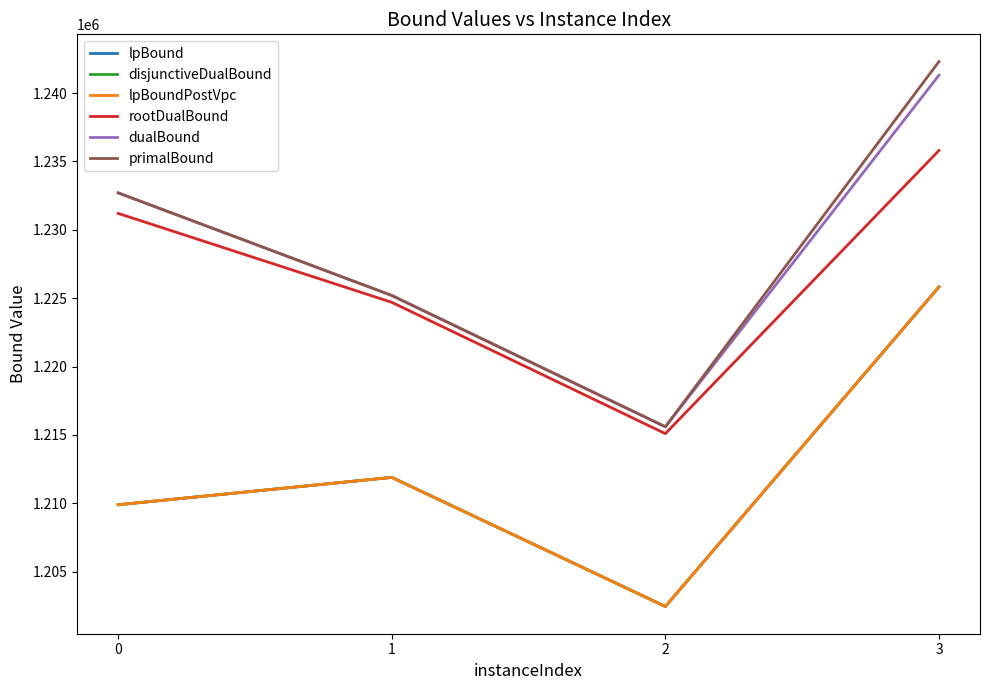

Is this an area chart (filled region under the line)?

No